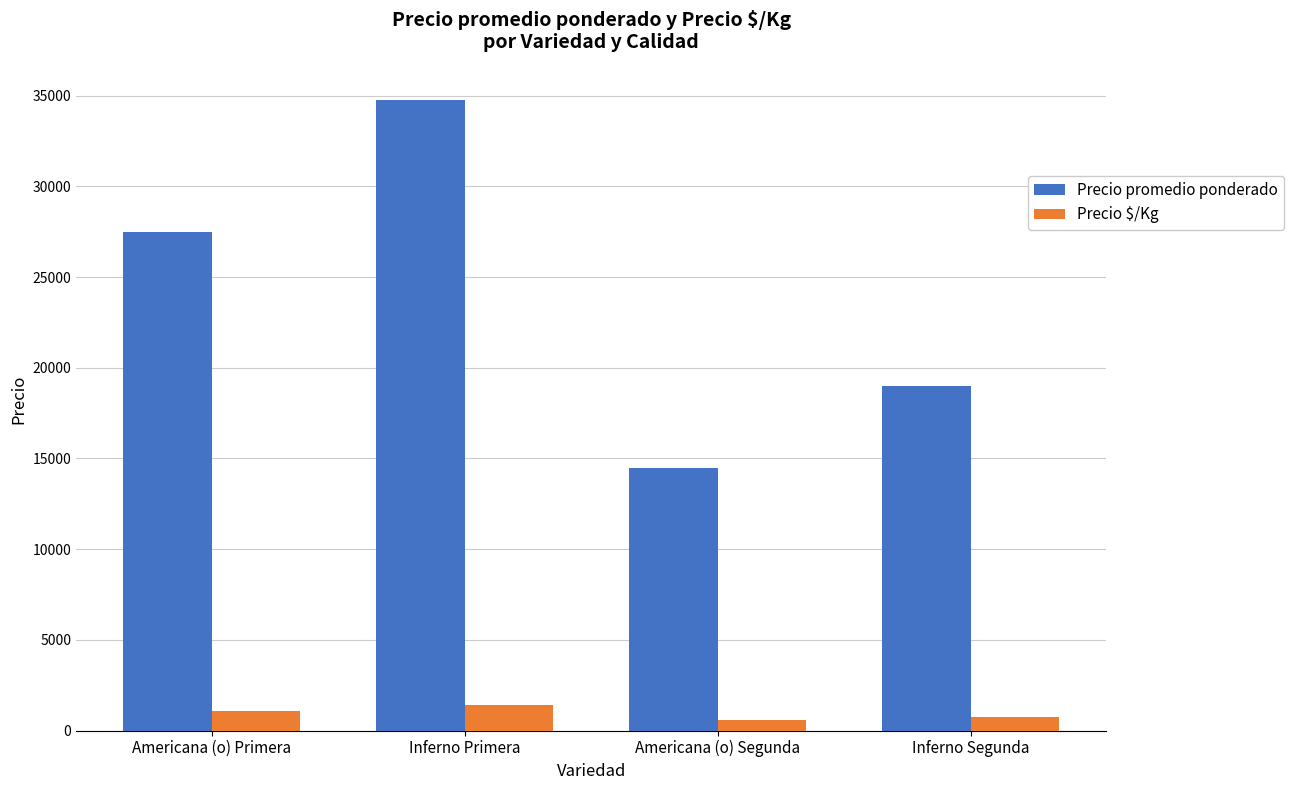

List the series in order of their peak value, highest first.

Precio promedio ponderado, Precio $/Kg